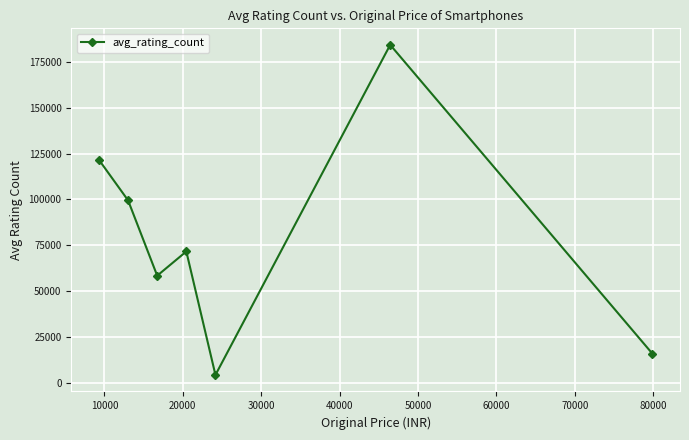

What is the sum of all values?

555694.2